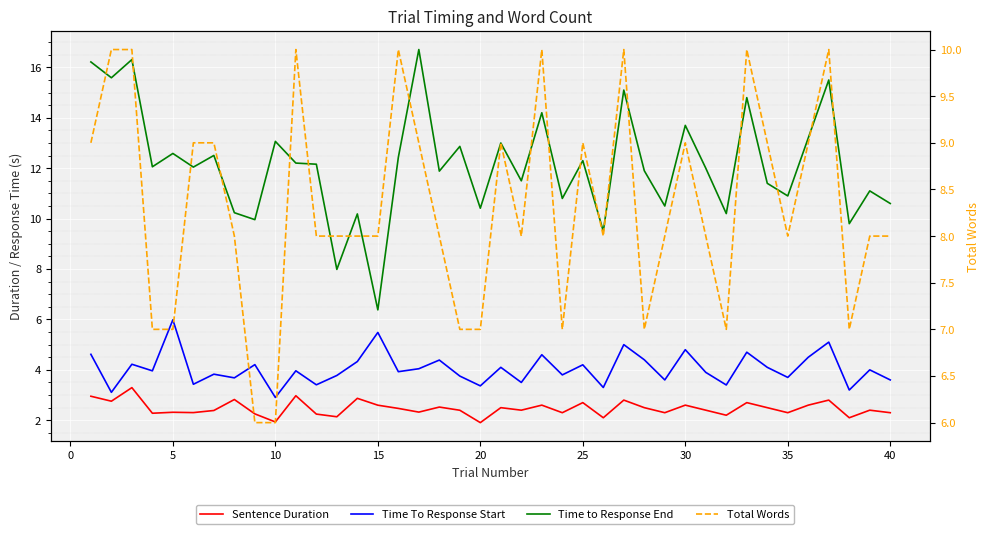

What is the difference between the second highest and second lowest values in the Time to Response End series?

8.3